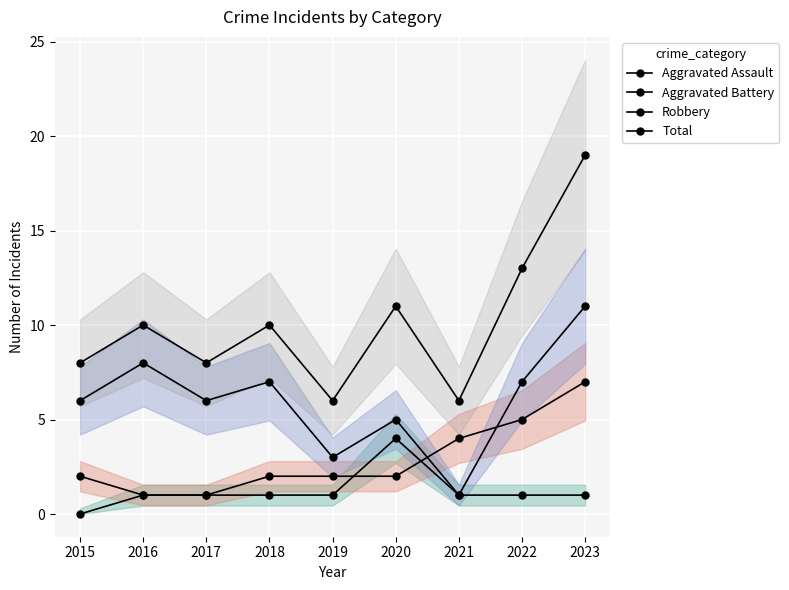

Which series has the largest total across all categories?

Total